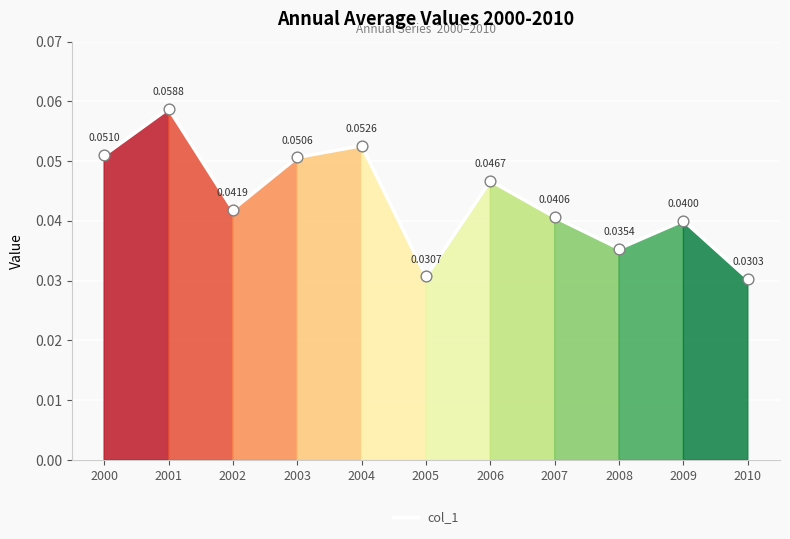

Which has a higher value, 2009 or 2008?

2009